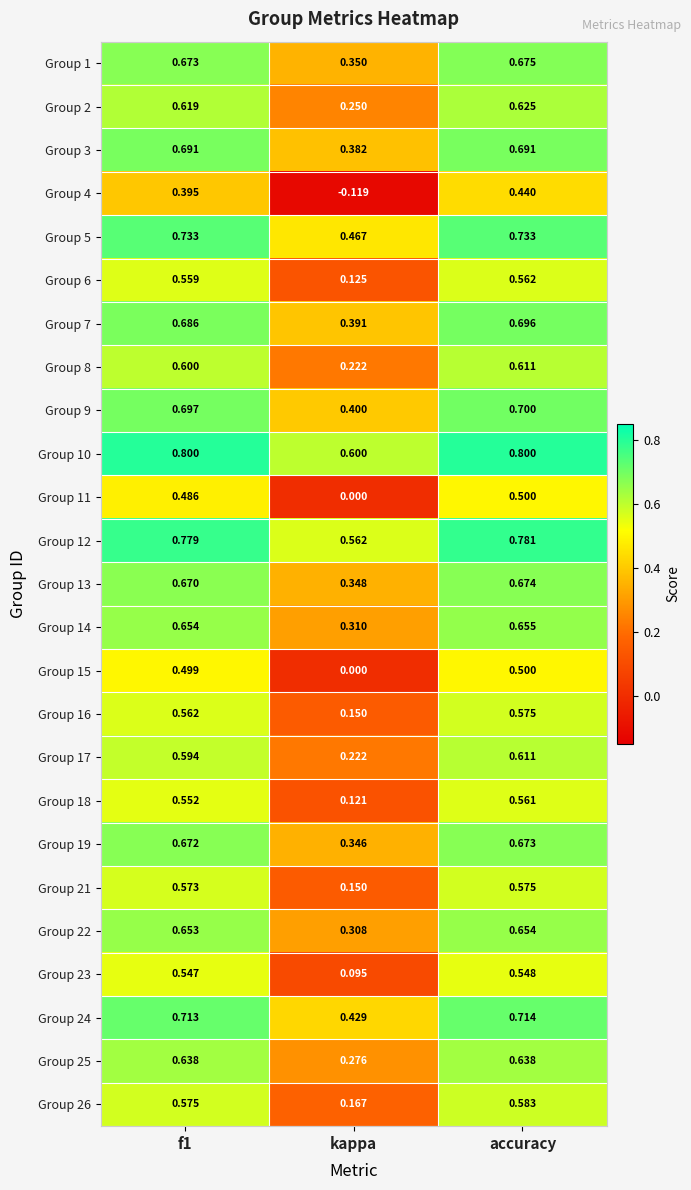

Where is Group 26 nearest to the value 0?

kappa